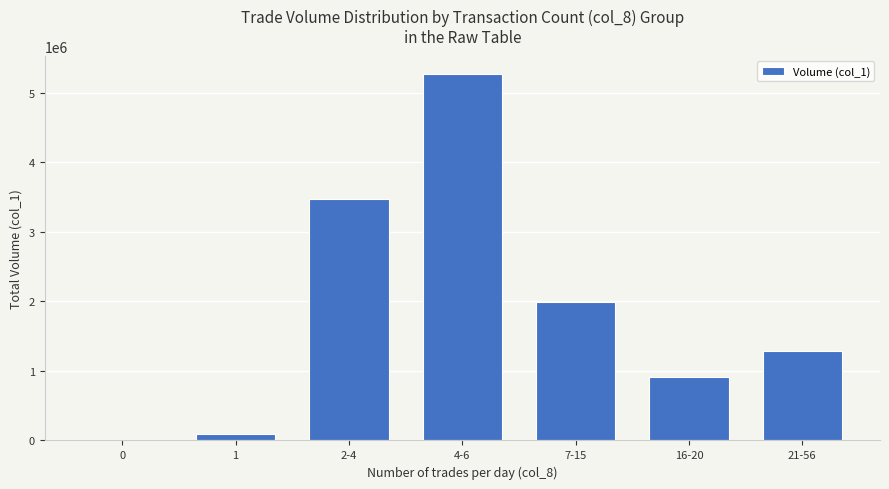

What is the sum of all values?

13018000